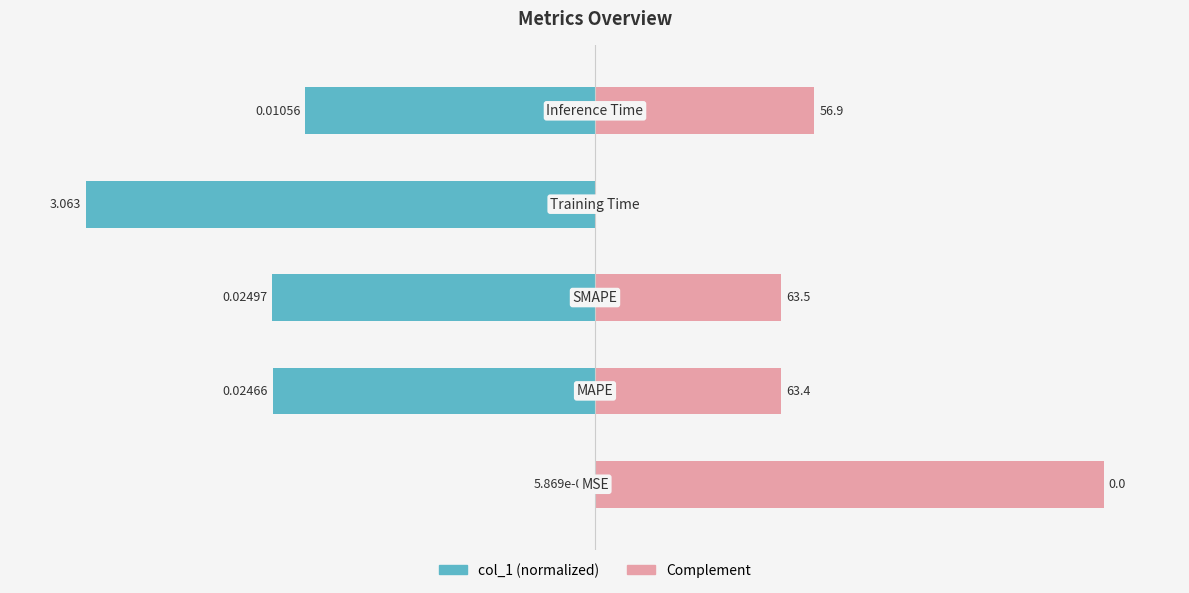

Is it true that Complement equals 77.4 at 4?

False